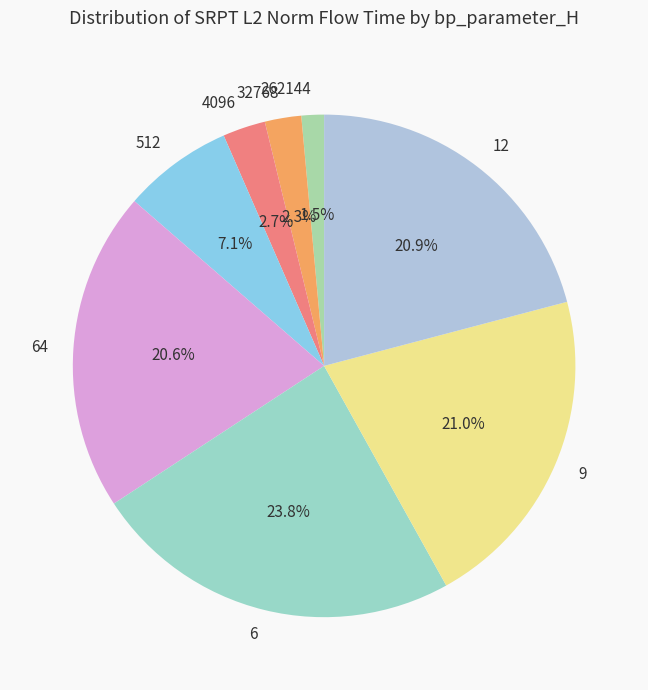

To the nearest percent, what is the difference between the largest and smallest slice percentages?

22%